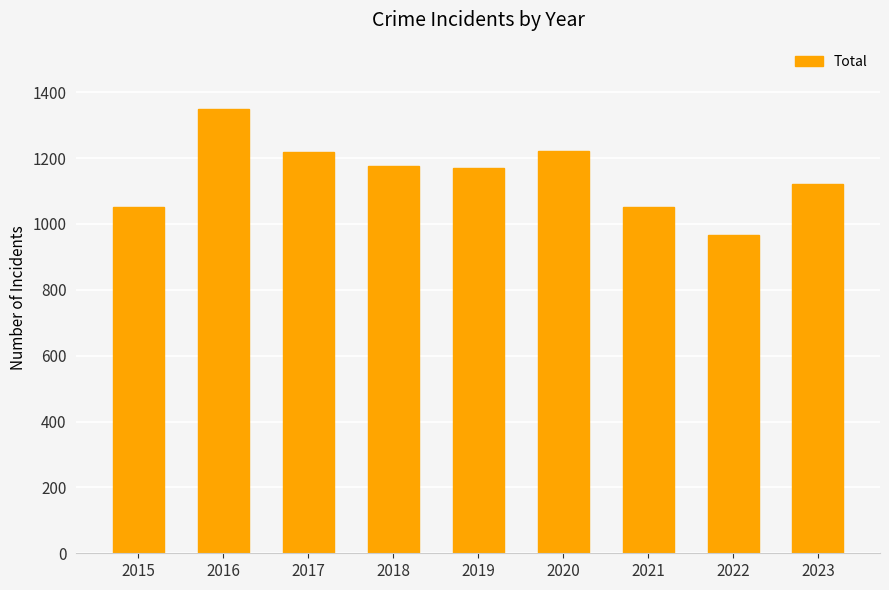

How many series are shown in this chart?

1